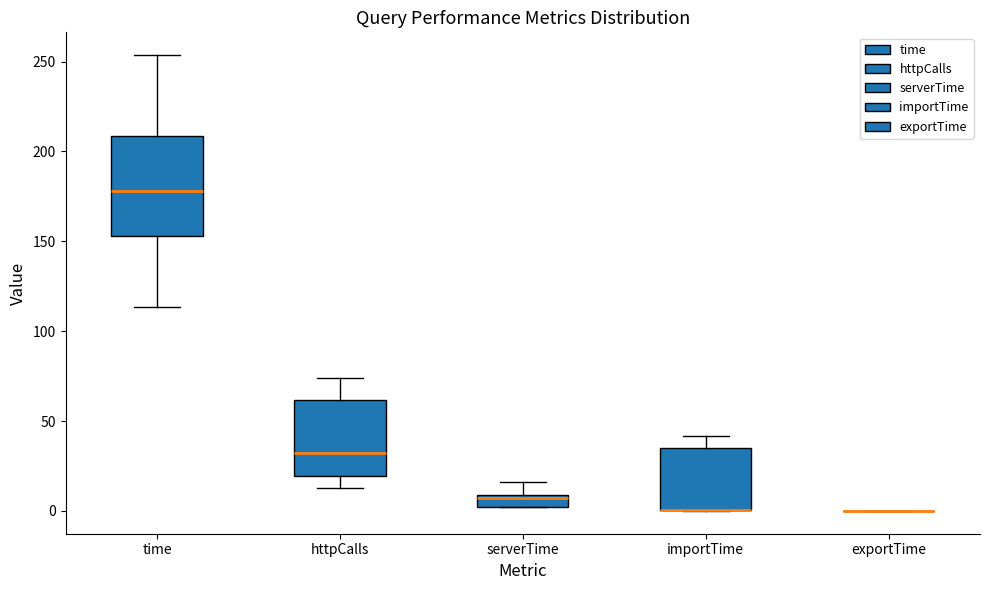

Where does the upper whisker of the box for serverTime end on the y-axis? The values are not printed on the chart, so give them approximately, as read against the axis.

15